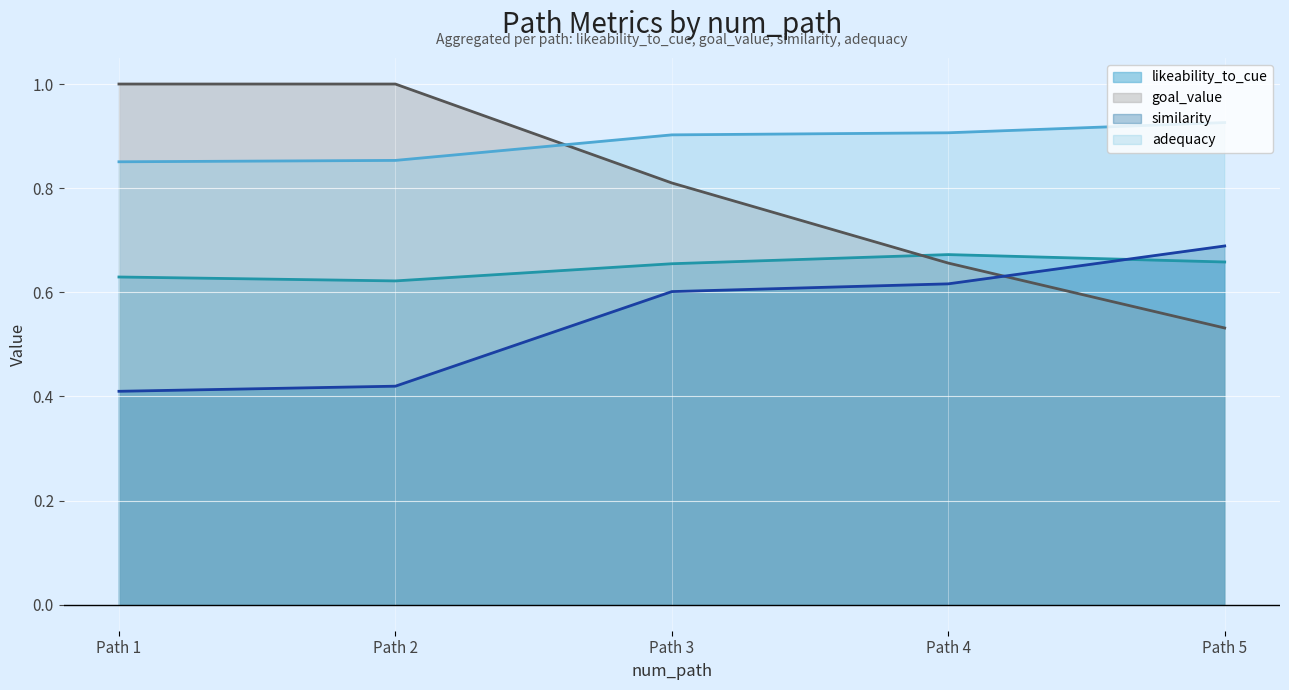

How many lines are shown in the chart?

4